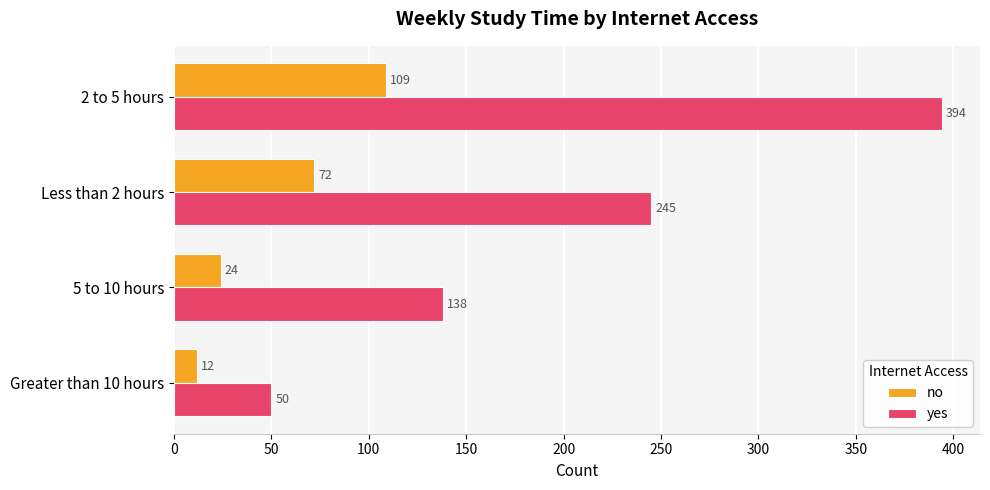

The yes series shows 394 at 2 to 5 hours. True or false?

True